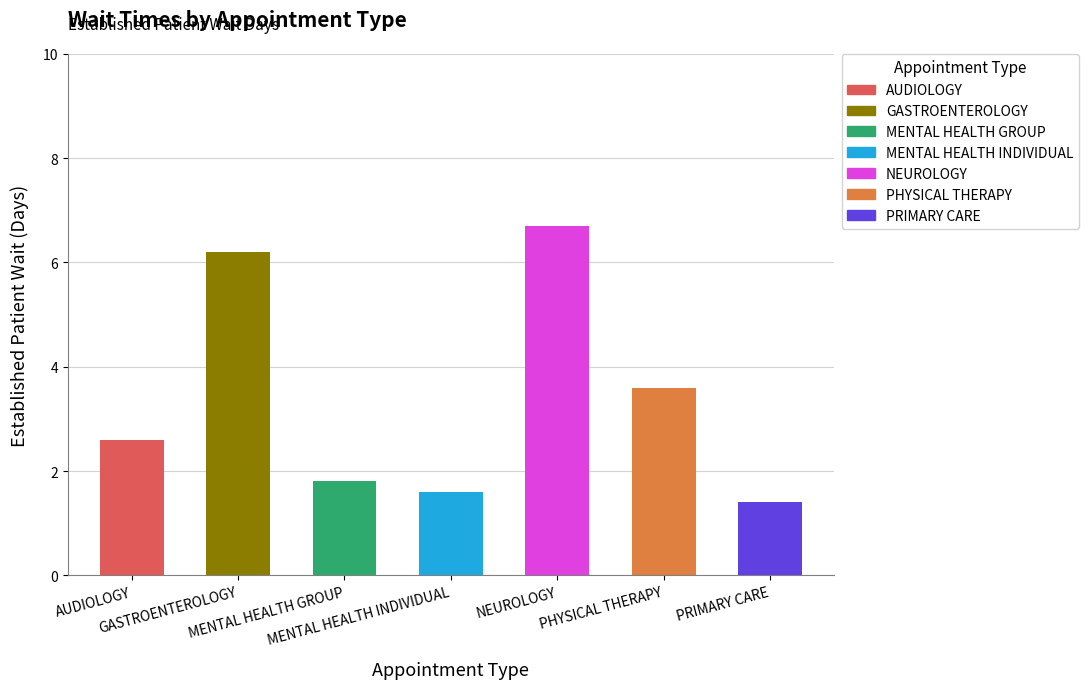

List the labels in order of value, largest first.

NEUROLOGY, GASTROENTEROLOGY, PHYSICAL THERAPY, AUDIOLOGY, MENTAL HEALTH GROUP, MENTAL HEALTH INDIVIDUAL, PRIMARY CARE